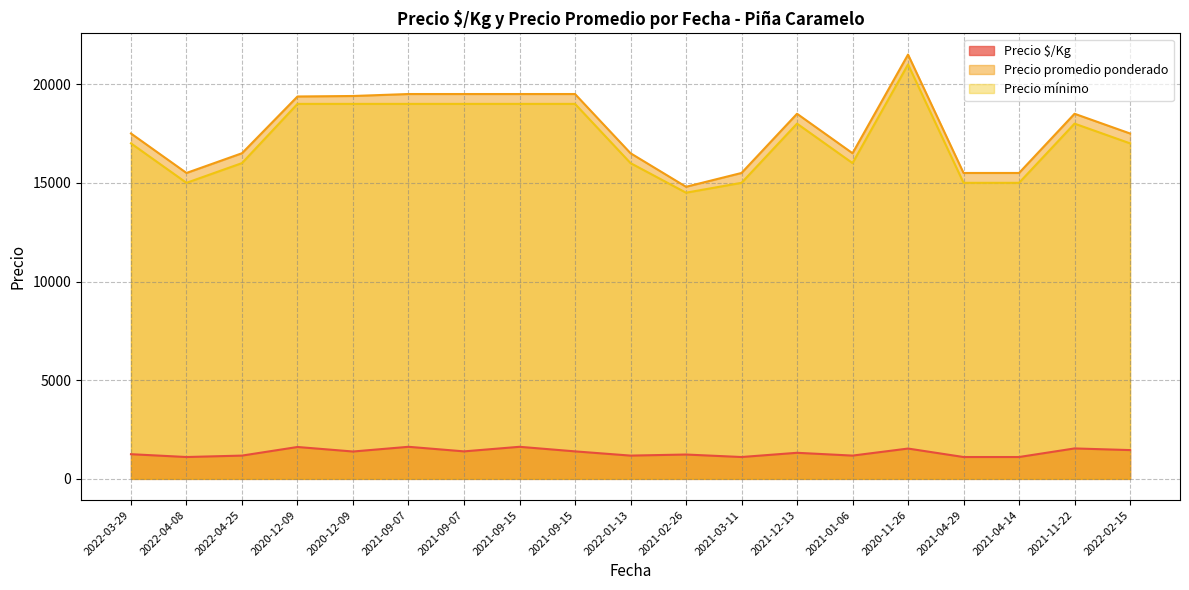

Does the chart display data point markers on the line(s)?

No